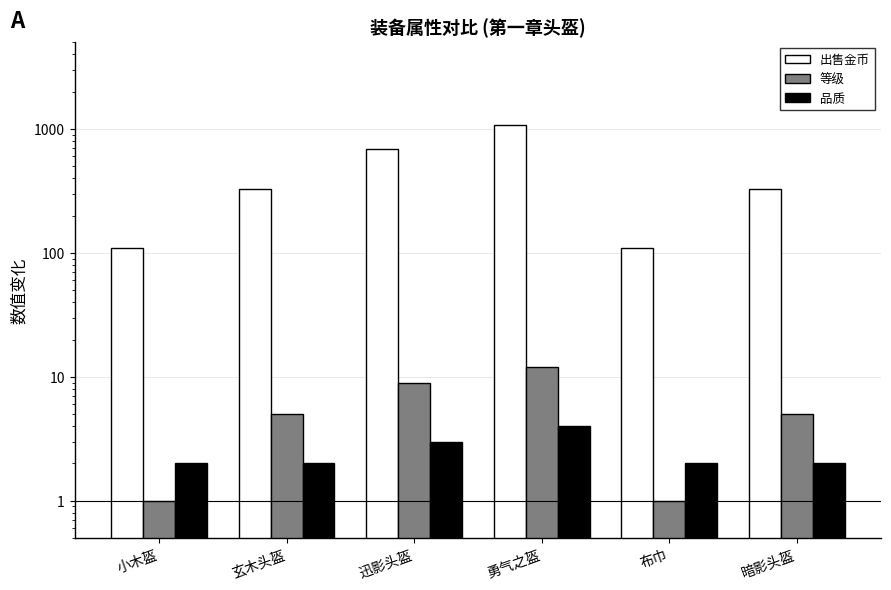

What is the minimum value for 品质?

2